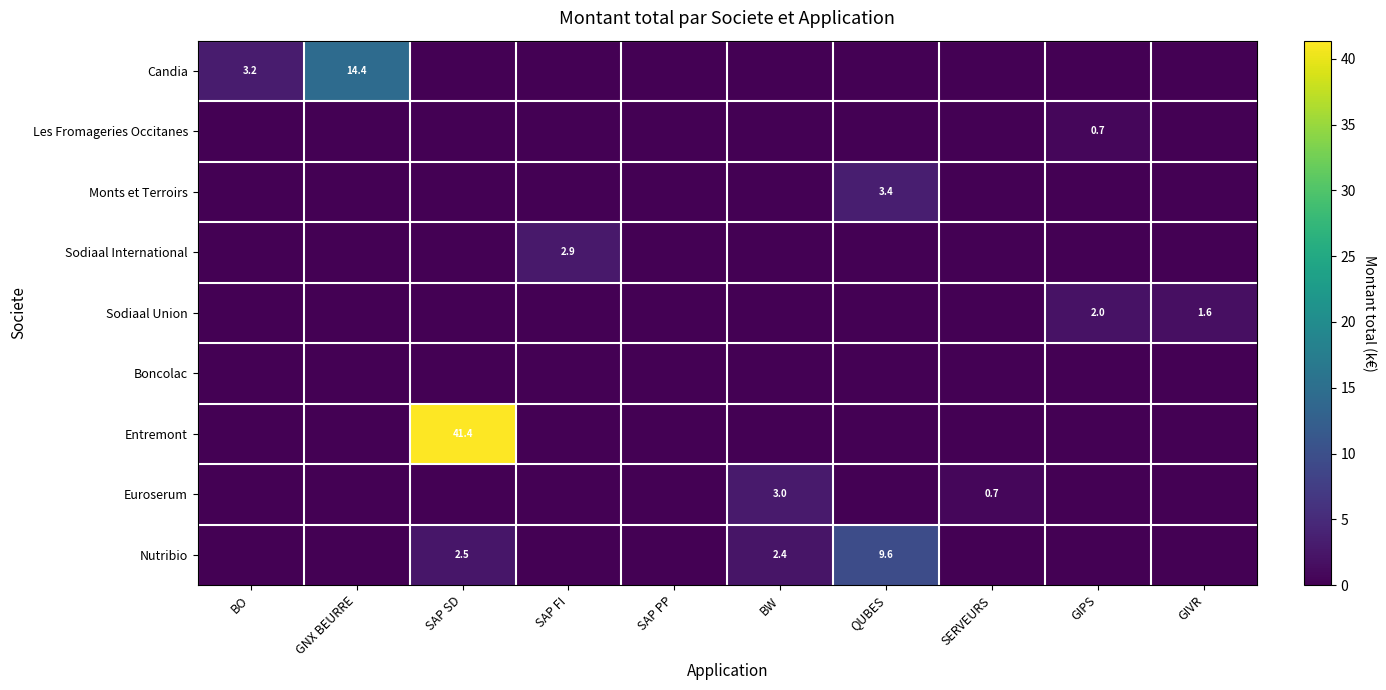

Which series has the widest spread of values?

Entremont